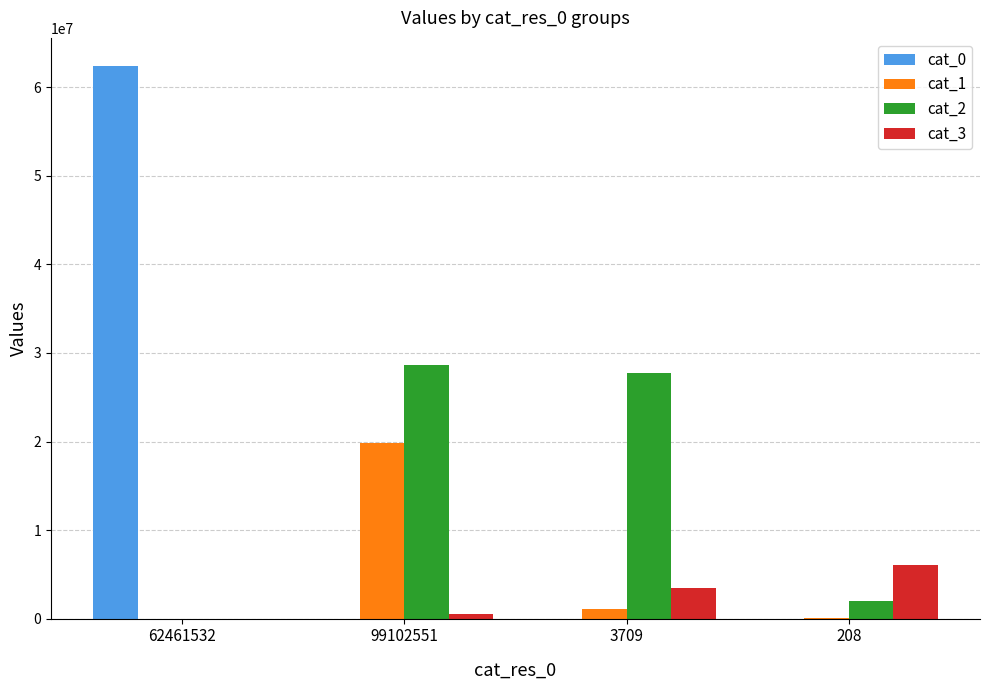

At which category is the sum across all series the highest?

62461532